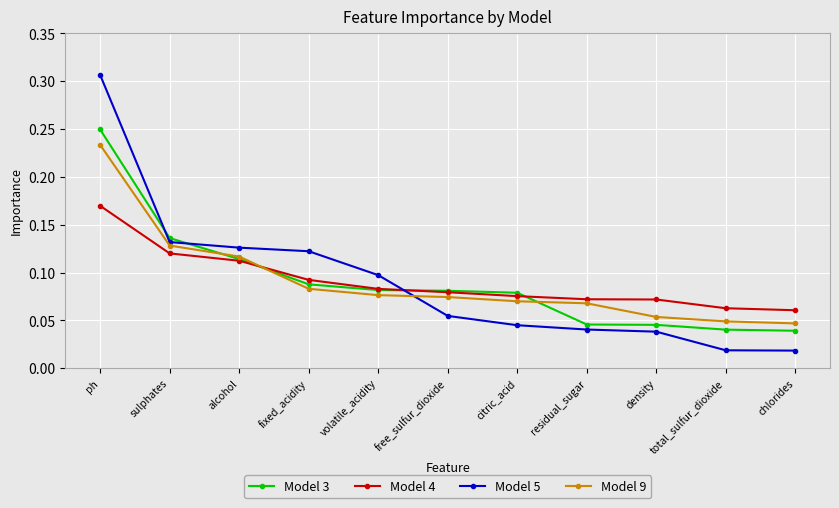

At which category does the chart reach its peak across all series?

ph